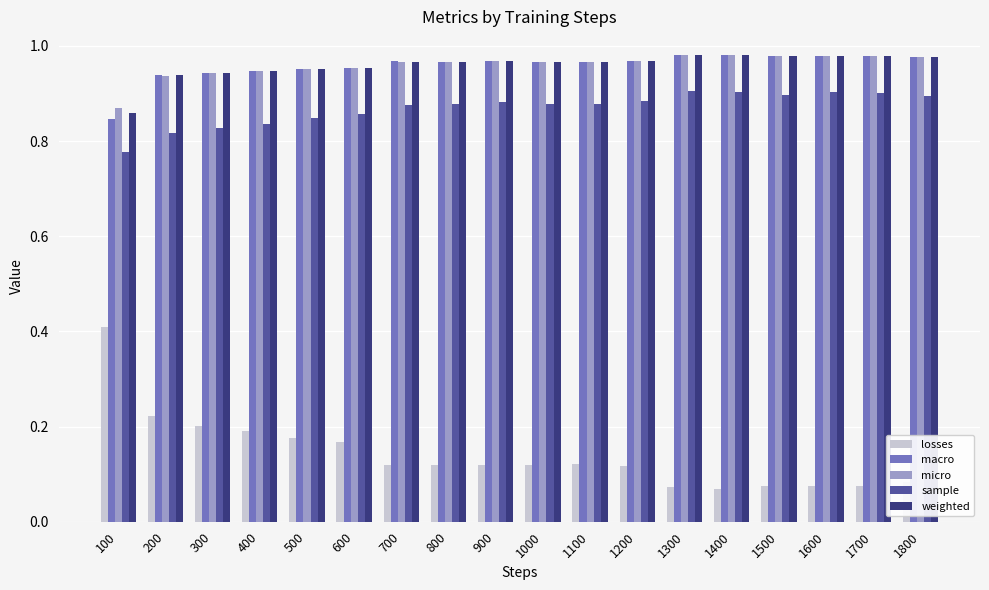

At which label is micro closest to 0?

100